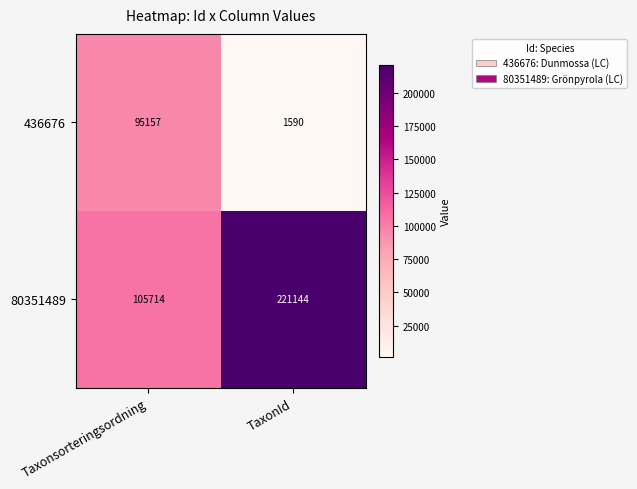

Rank the series at TaxonId from lowest to highest value.

436676, 80351489